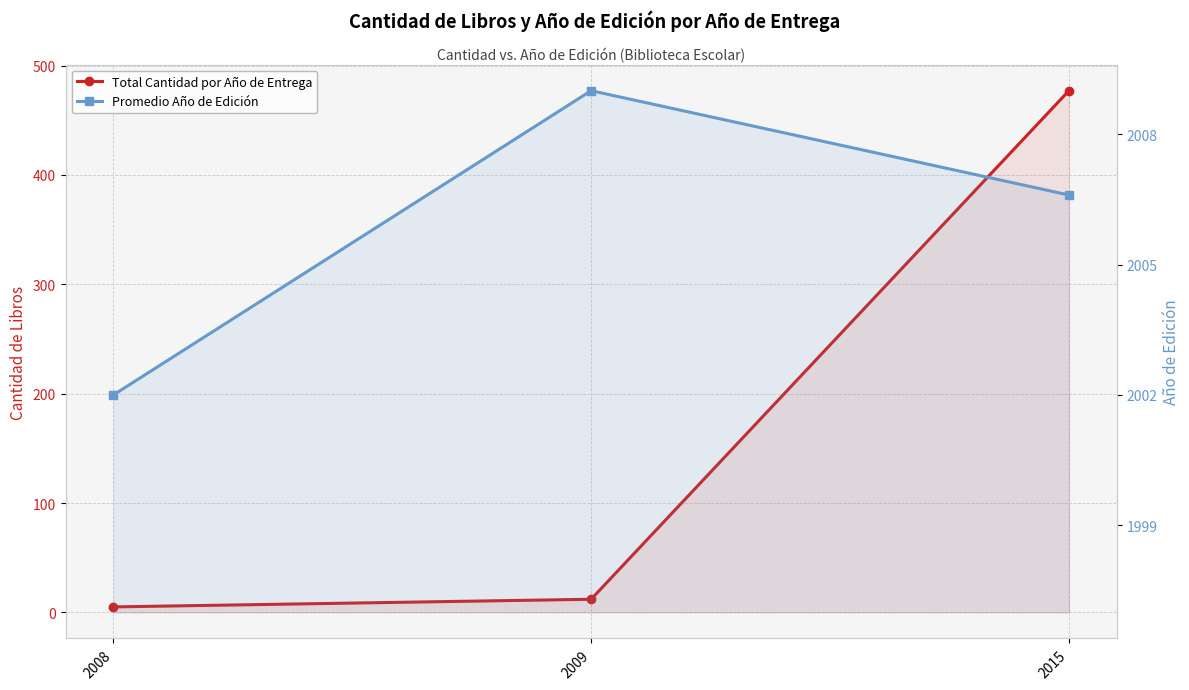

Reading right to left, extract all data points from this chart.

Total Cantidad por Año de Entrega: 2015=477.0	2009=12.0	2008=5.0
Promedio Año de Edición: 2015=2006.6	2009=2009.0	2008=2002.0